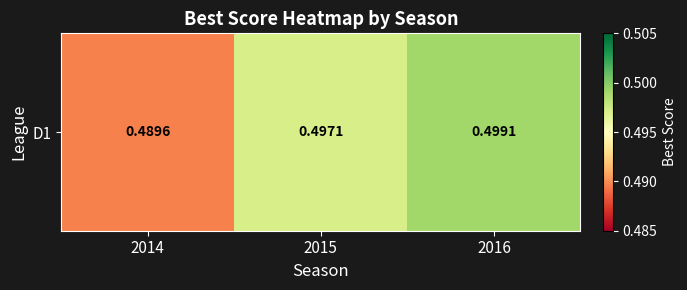

What is the minimum value shown in the chart?

0.5